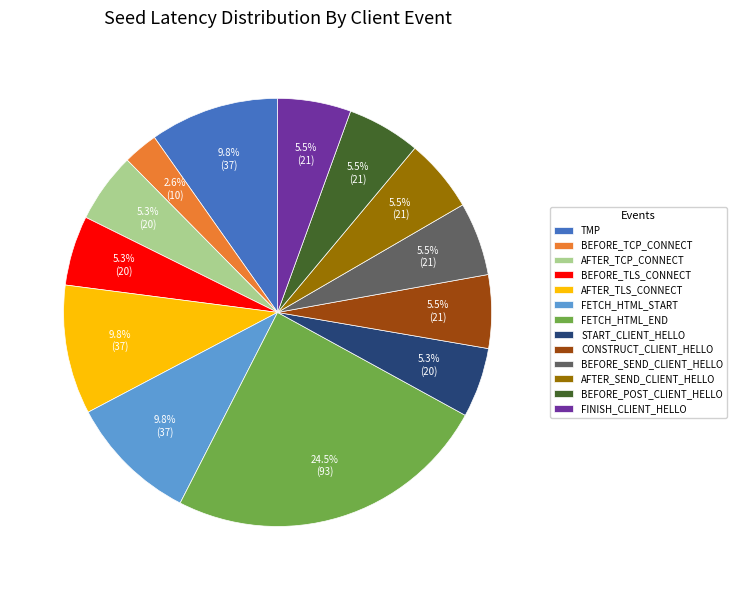

Between CONSTRUCT_CLIENT_HELLO and AFTER_TLS_CONNECT, which is larger?

AFTER_TLS_CONNECT